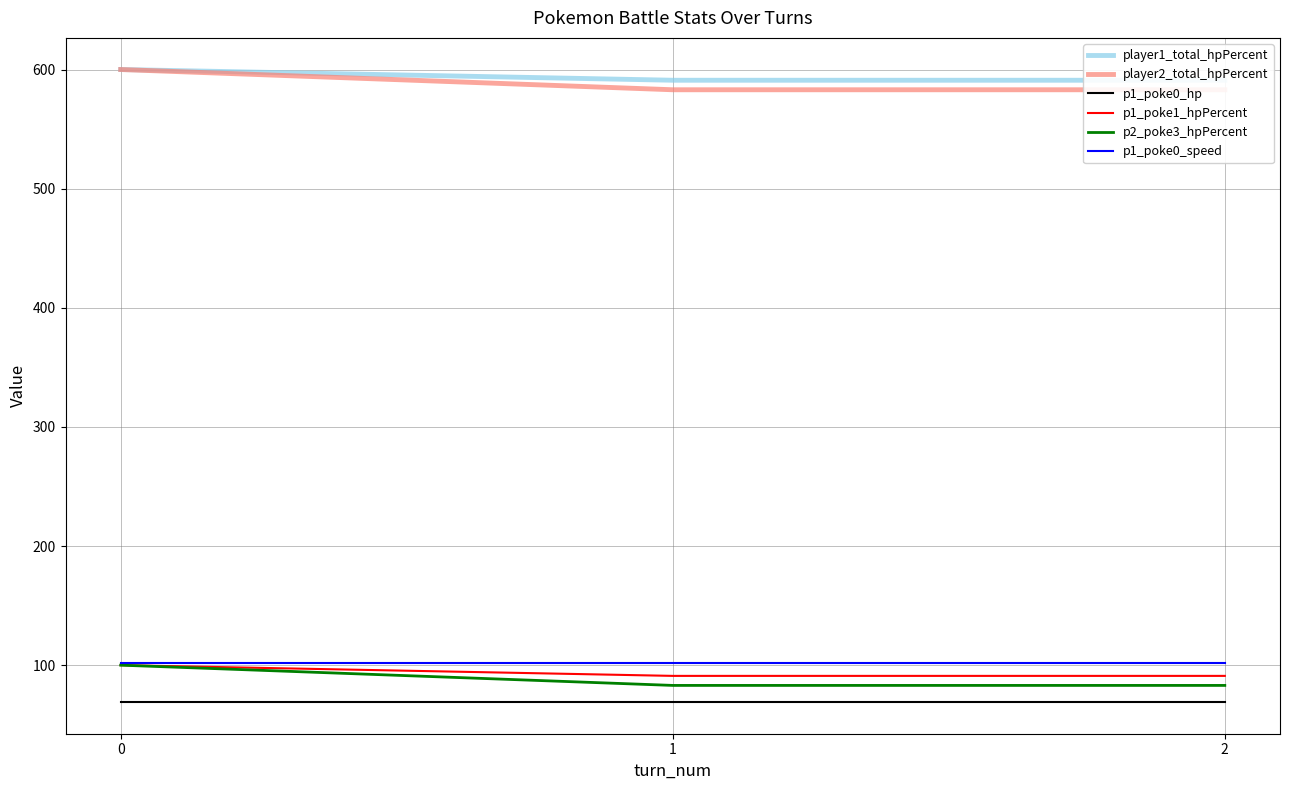

At how many categories does at least one series exceed 565?

3